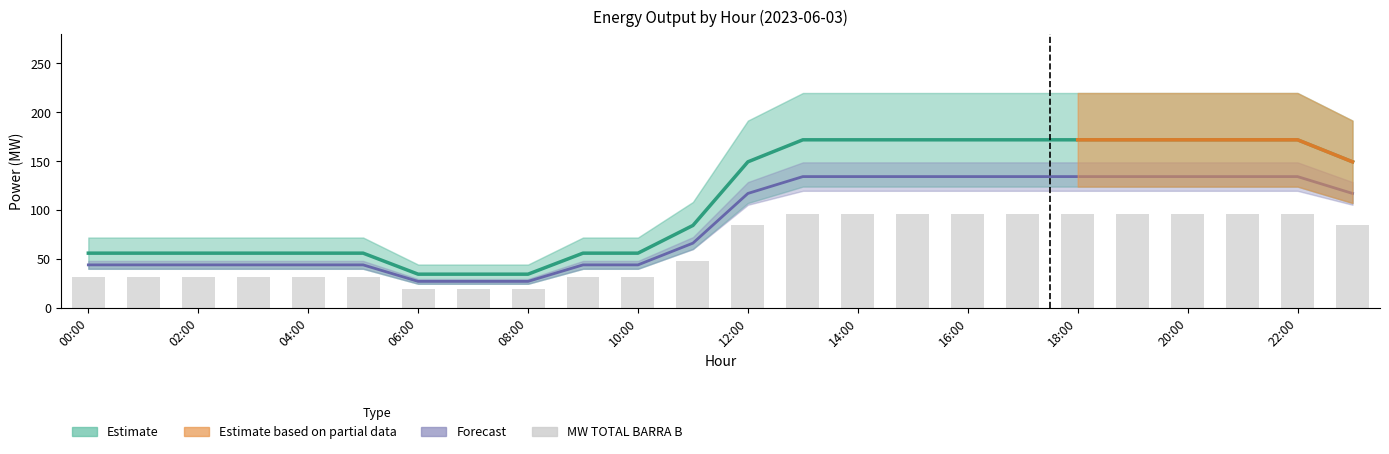

What is the label of the 11th bar from the right?

13:00